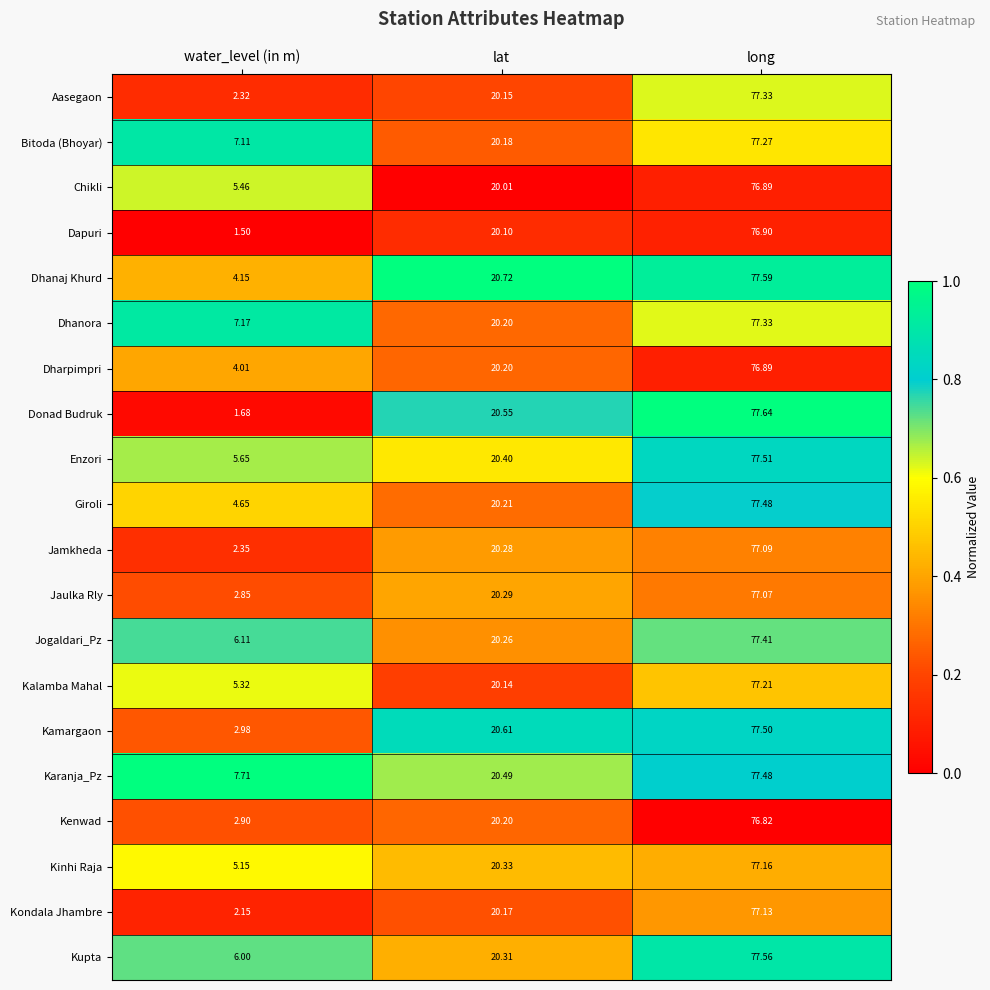

At which category is the sum across all series the highest?

long